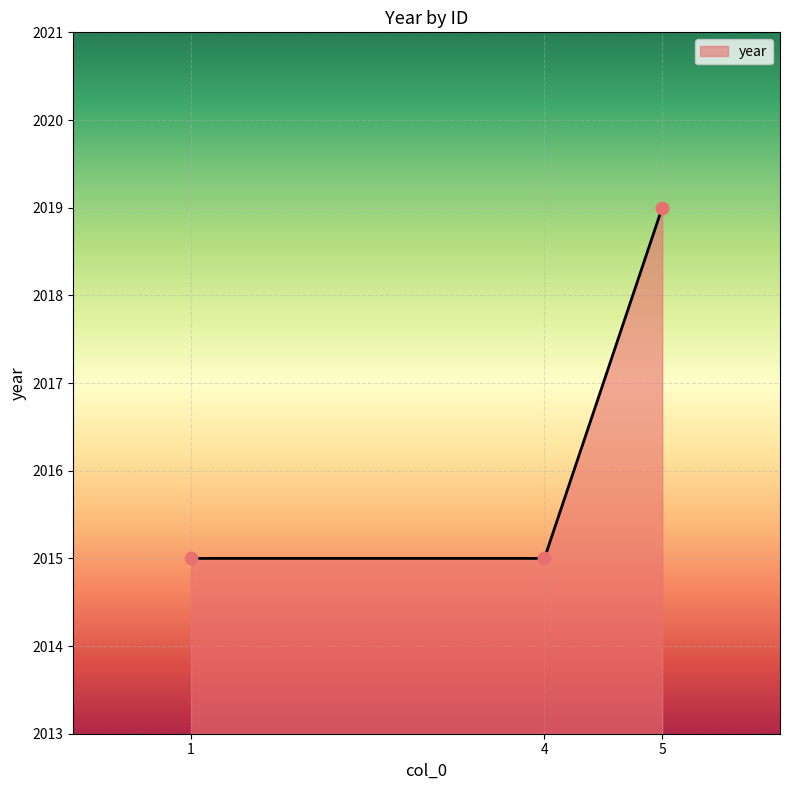

Between 4 and 5, which is larger?

5